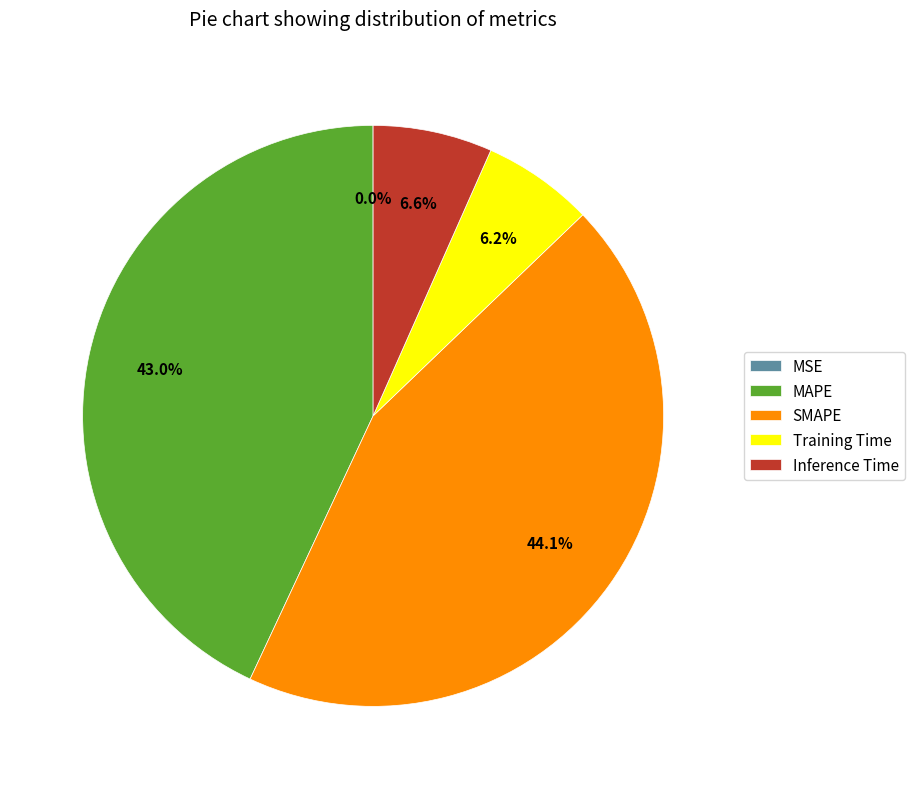

Does any single category account for the majority?

No